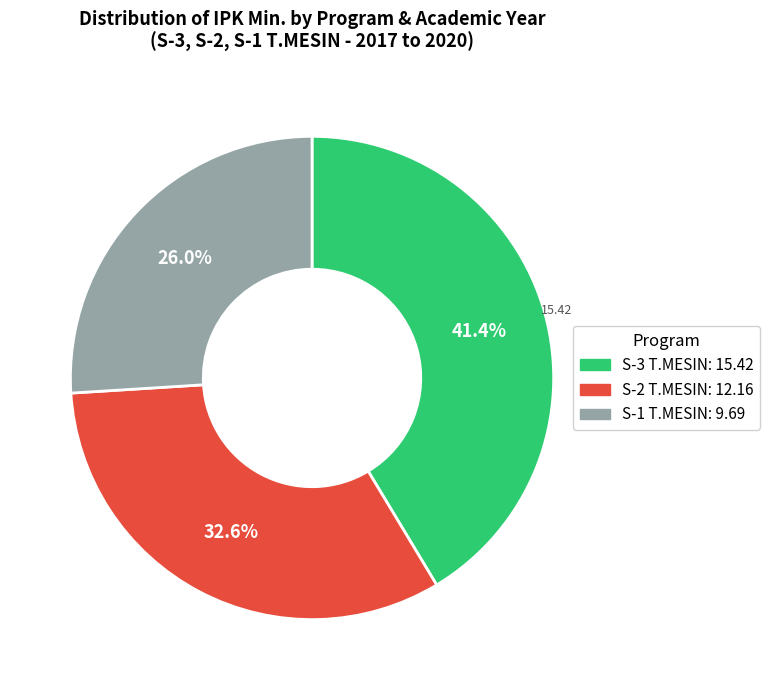

Is there a majority slice in this chart?

No